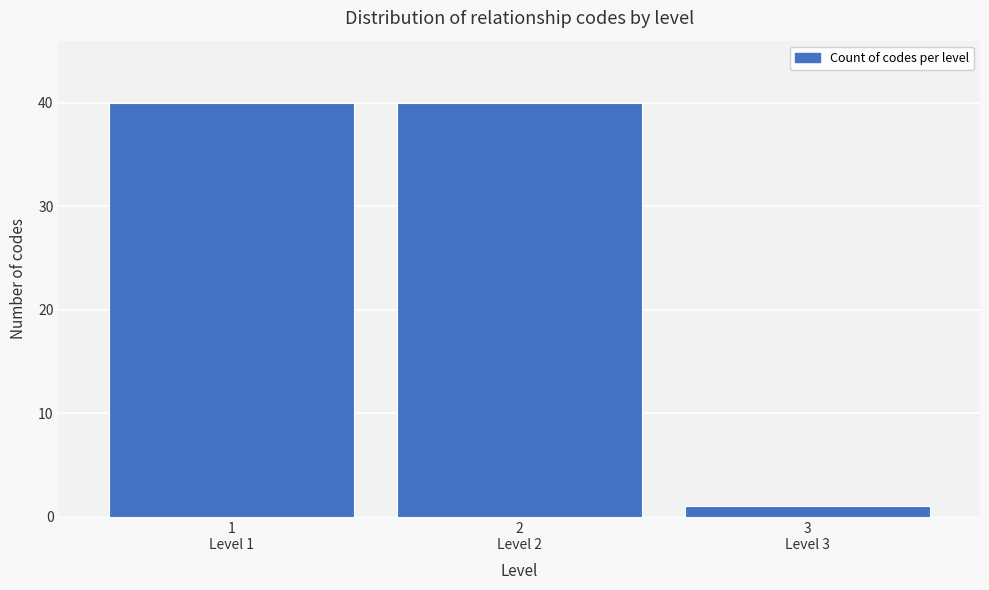

Reading left to right, transcribe all the data shown in this chart.

40	40	1